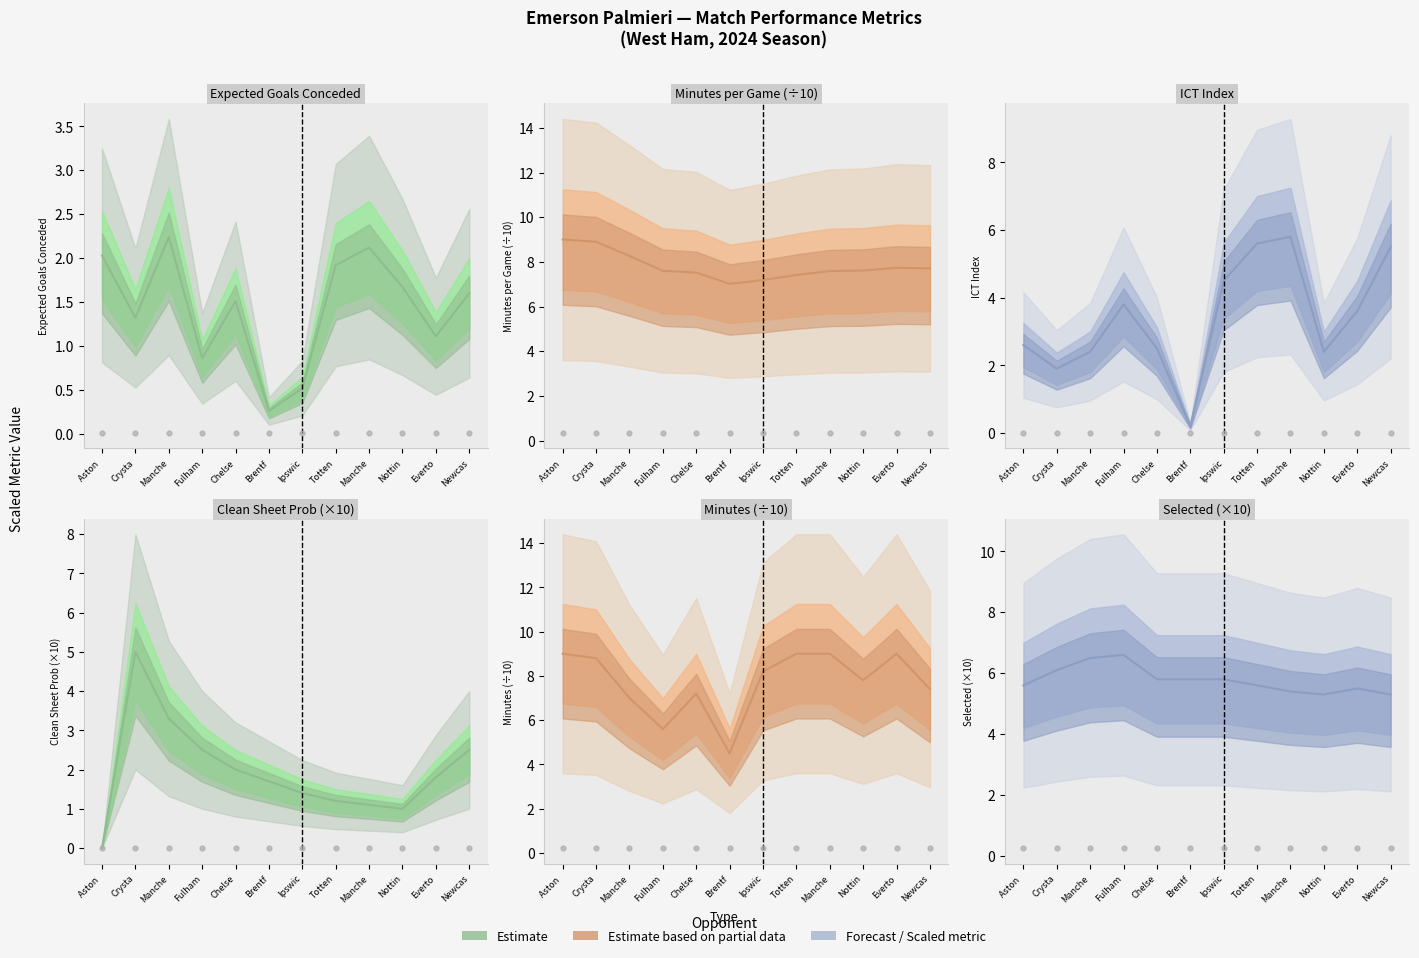

Which series has the largest total across all categories?

minutes_per_game